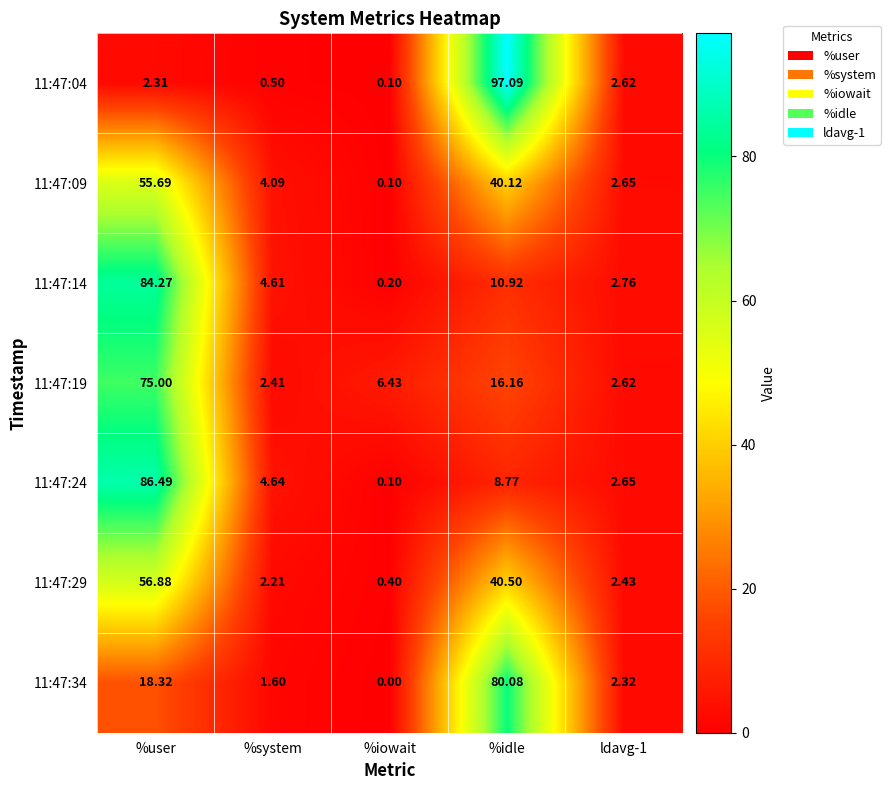

Which category has the lowest value across all series?

%iowait